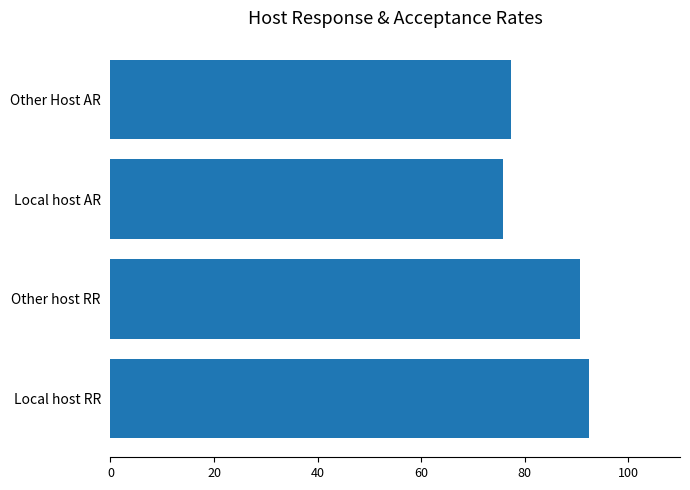

How many bars are there in total?

4